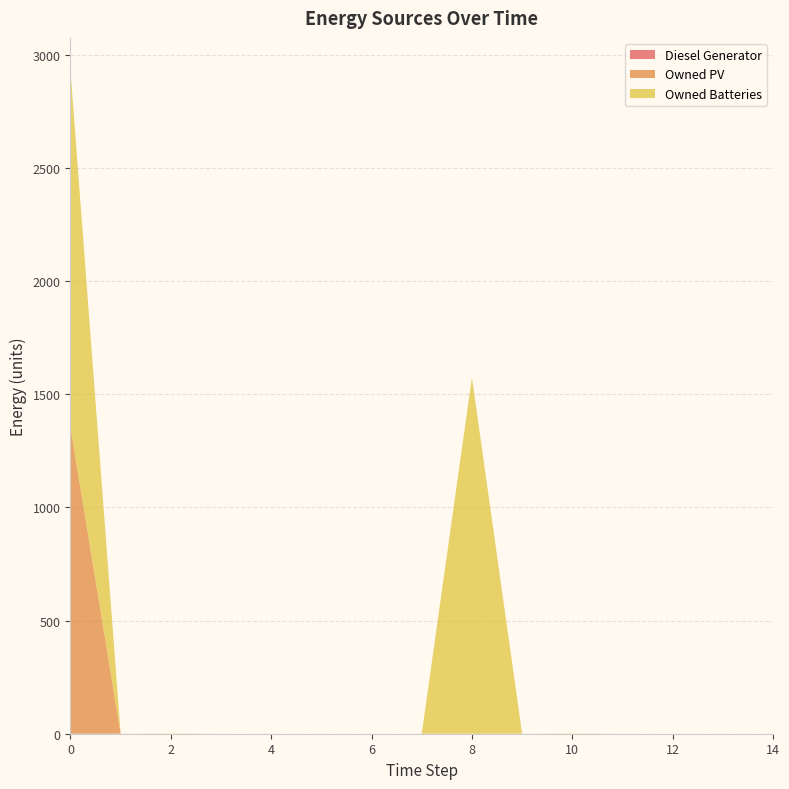

Reading right to left, what are all the values shown in this chart?

Diesel Generator: 0	0	0	0	0	0	0	0	0	0	0	0	0	0	0
Owned PV: 0	0	0	0	0	0	0	0	0	0	0	0	0	0	1354
Owned Batteries: 0	0	0	0	1	0	1574	0	0	0	0	0	1	0	1574